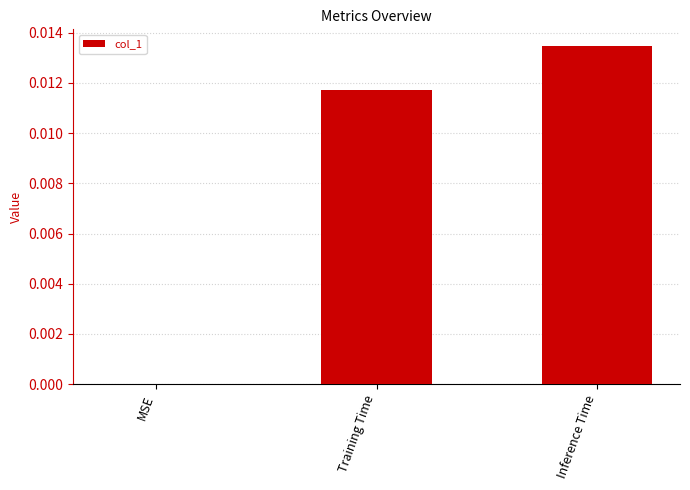

Is it true that the value at Training Time is 0.0?

True